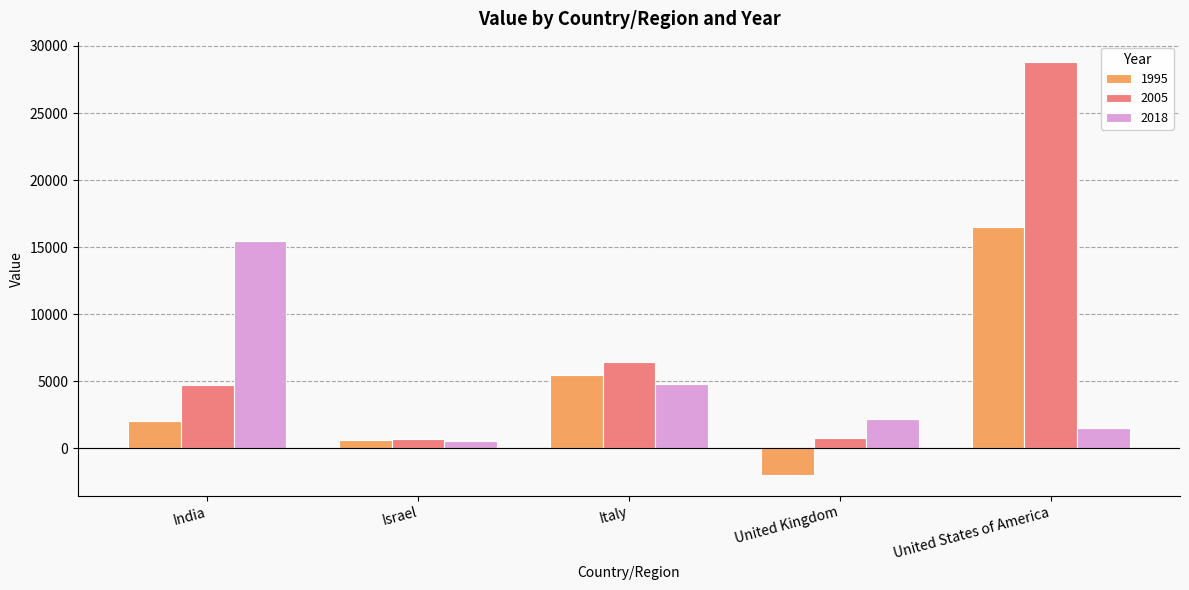

Which series has the largest total across all categories?

2005